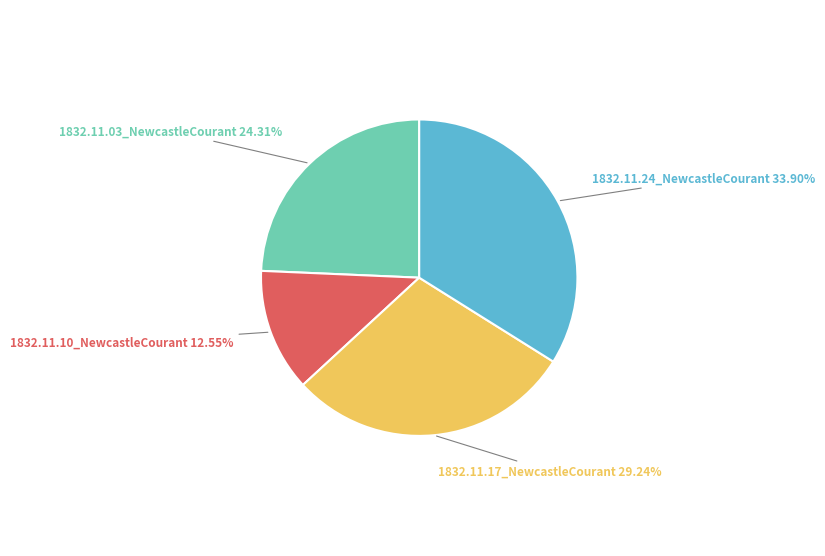

Is there any slice that represents more than half of the pie?

No